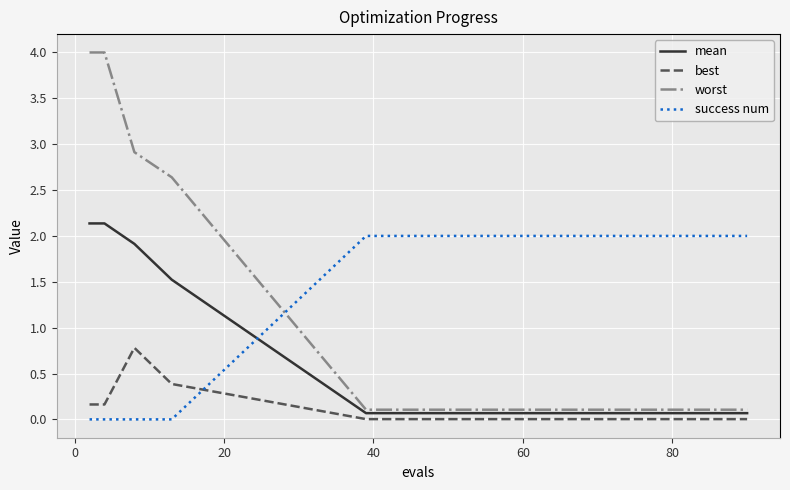

What is the sum of all worst values?

14.7